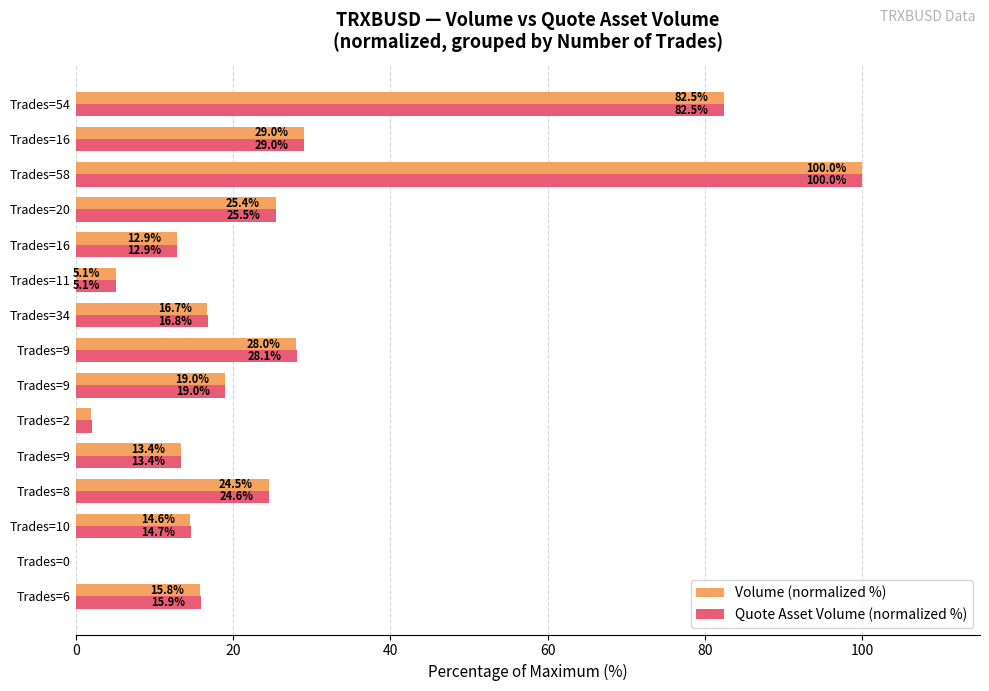

What is the greatest value displayed?

100.0